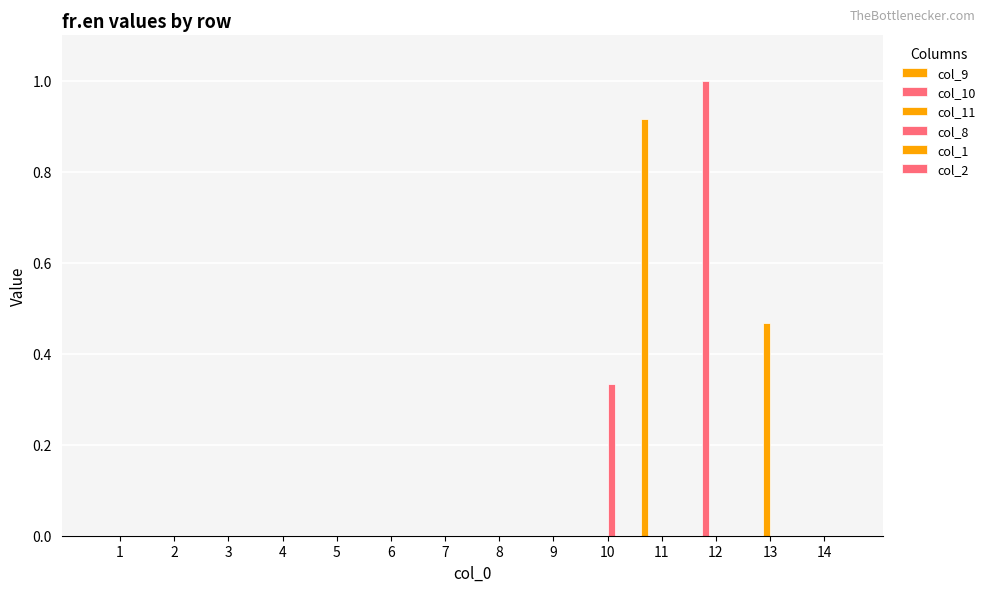

How many groups of bars are there?

14